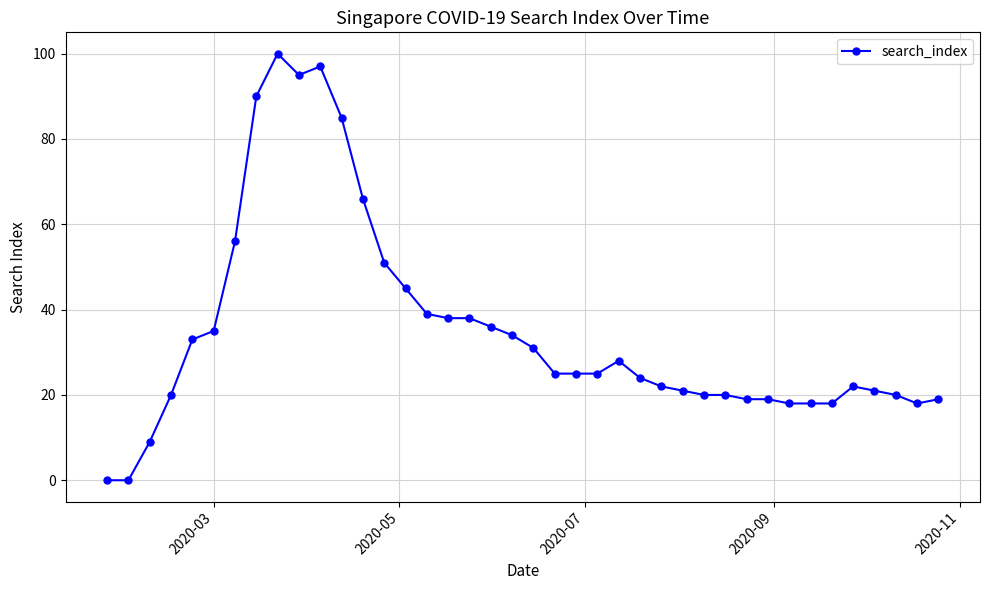

What is the difference between the maximum and minimum values?

100